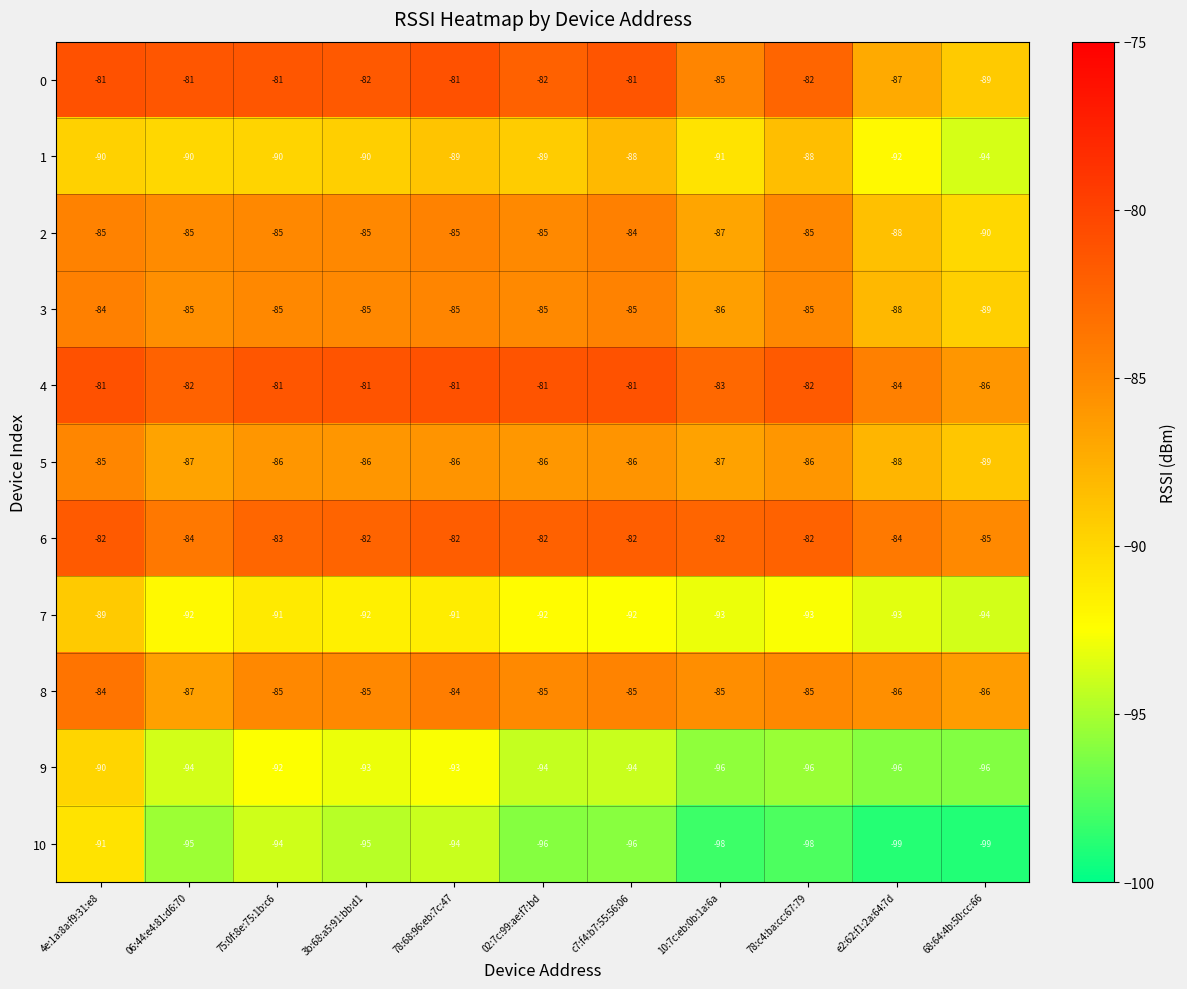

Which series has the largest total across all categories?

4